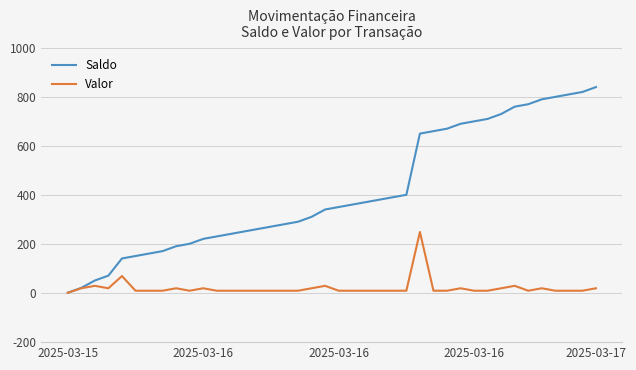

Which series has the largest range (max minus min)?

Saldo